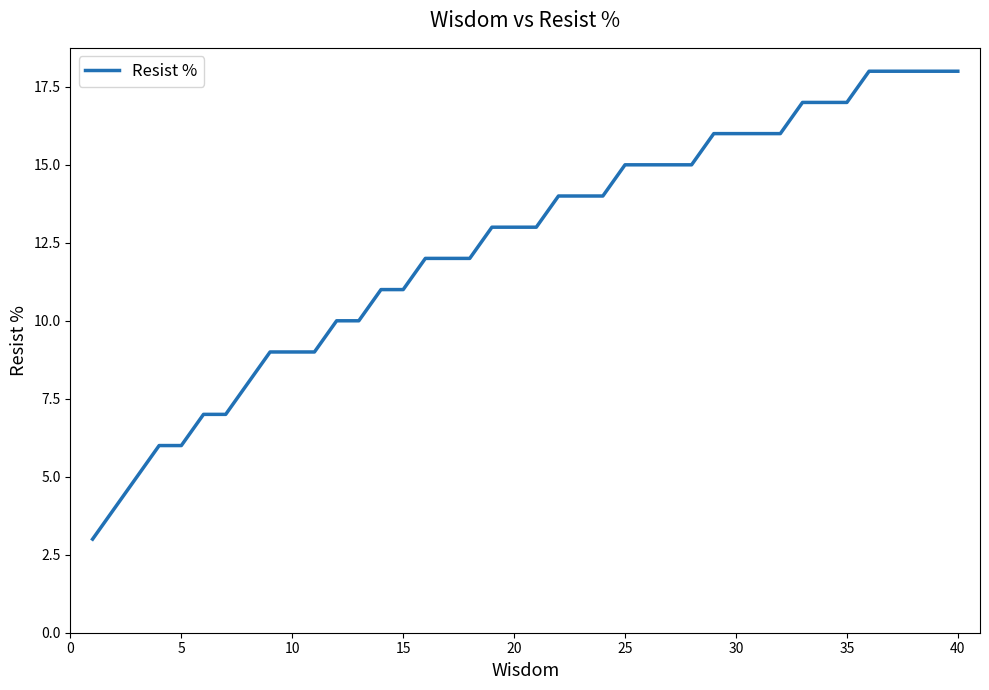

What is the maximum value shown in the chart?

18